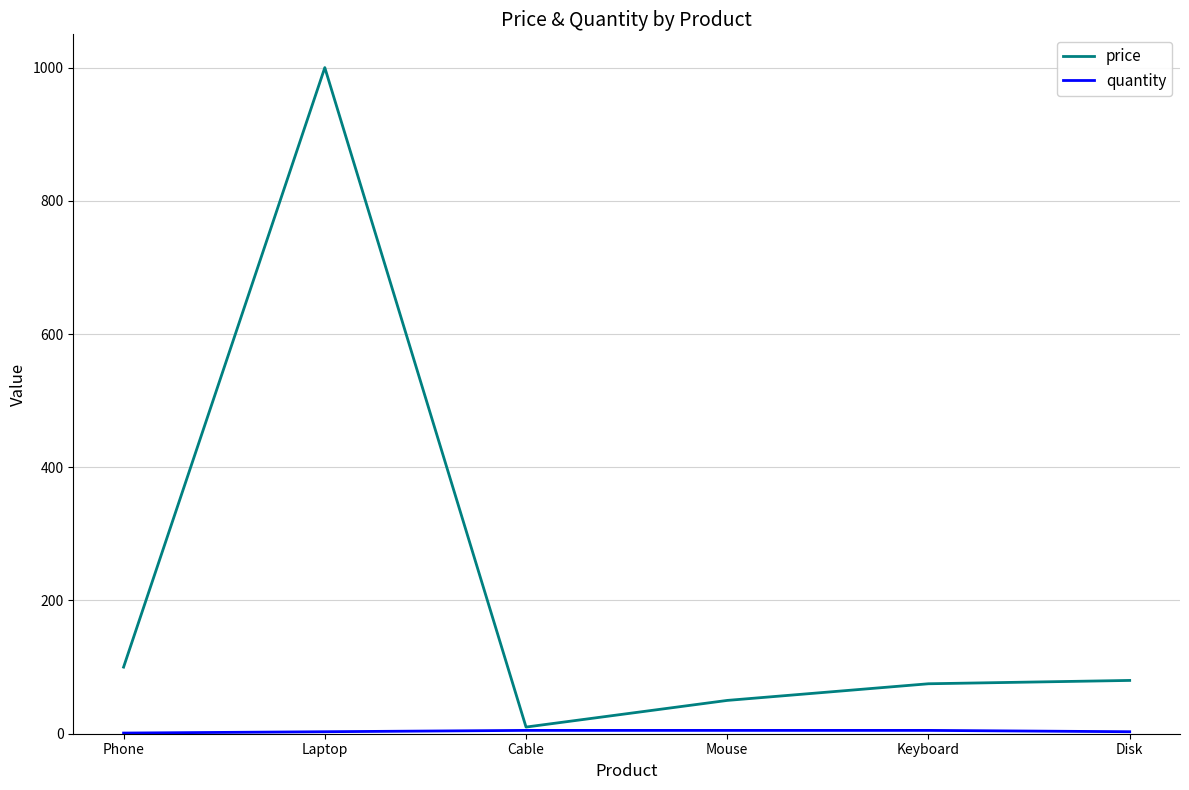

Where is price nearest to the value 505?

Phone